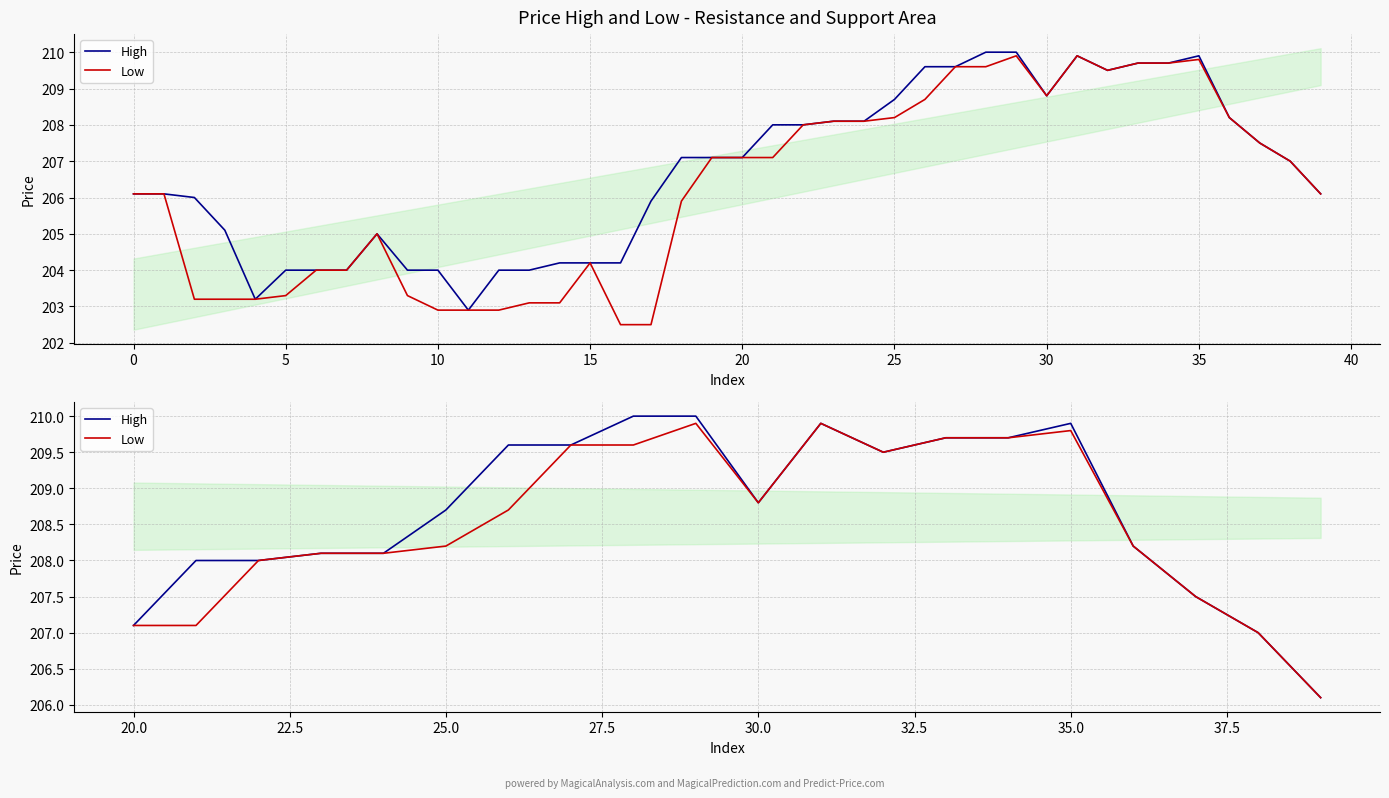

Does the chart display data point markers on the line(s)?

No